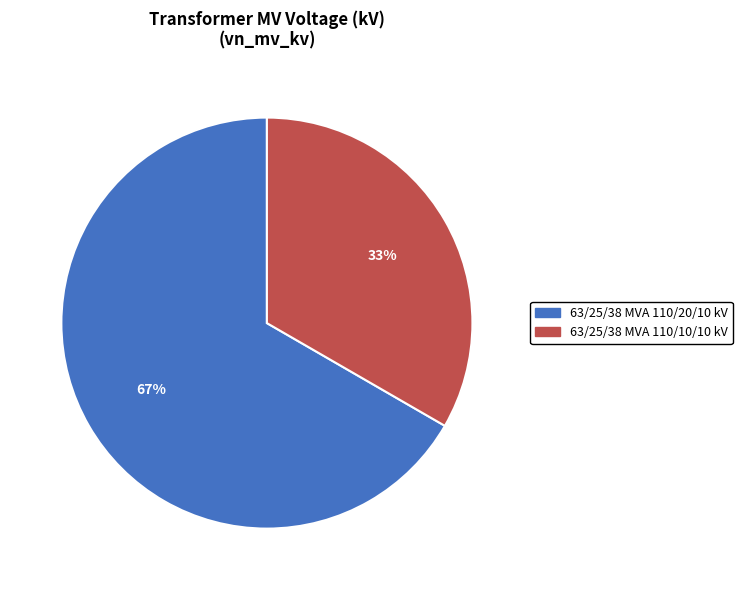

Rank the categories by value from highest to lowest.

63/25/38 MVA 110/20/10 kV, 63/25/38 MVA 110/10/10 kV